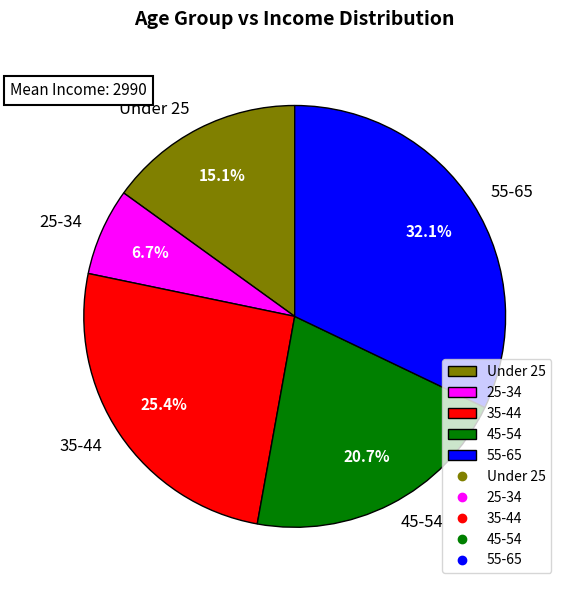

Approximately how many times larger is the value at 25-34 compared to 45-54?

0.3